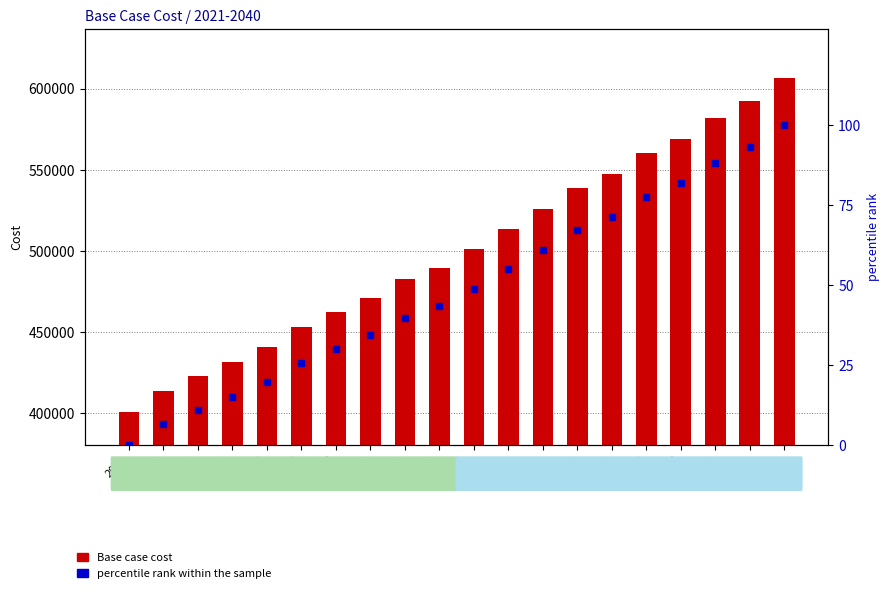

Which series has the largest range (max minus min)?

Base case cost